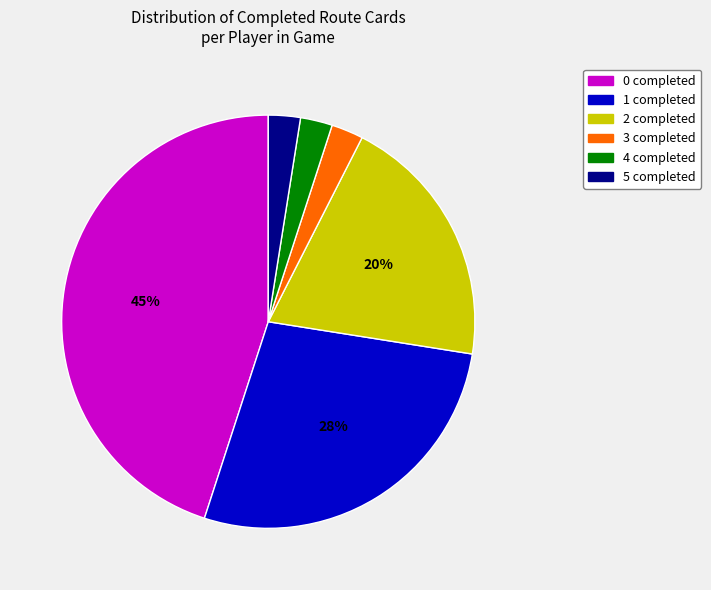

Which has a higher value, 0 completed or 5 completed?

0 completed